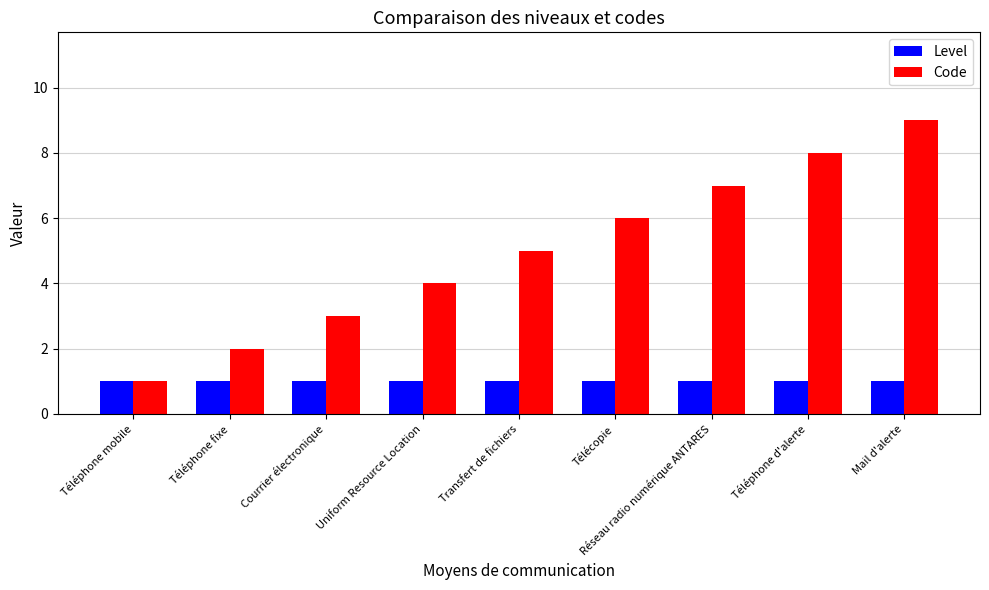

What is the maximum value for Code?

9